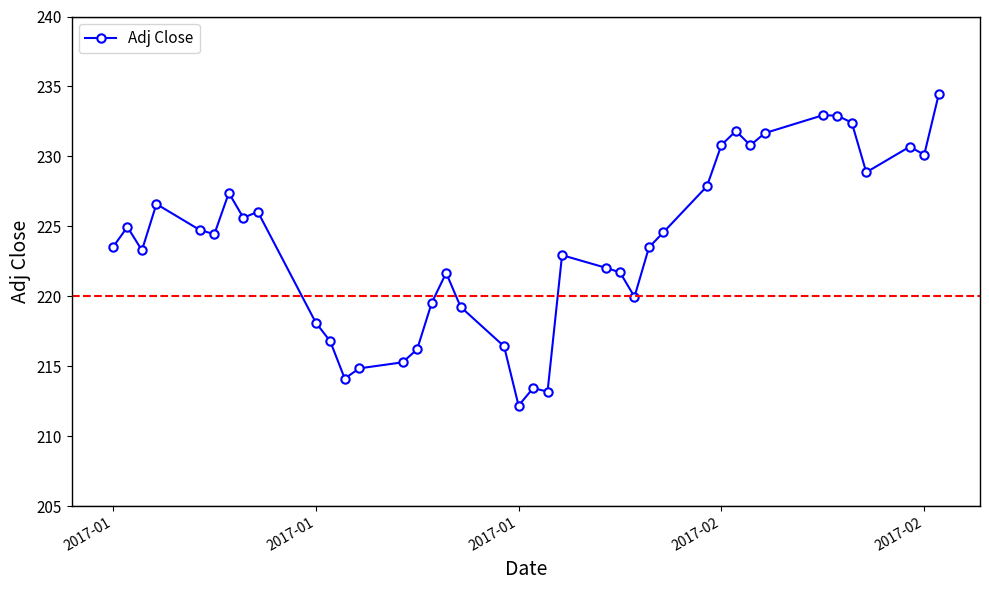

True or false: the data has more than 2 interior local peaks.

True